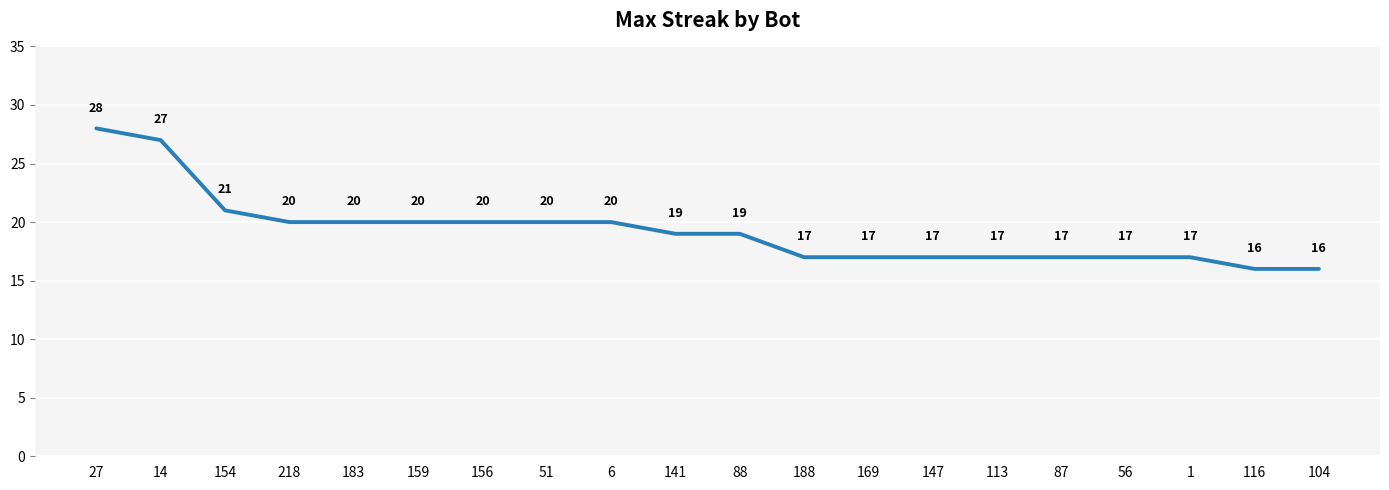

Does the chart have visible grid lines?

Yes